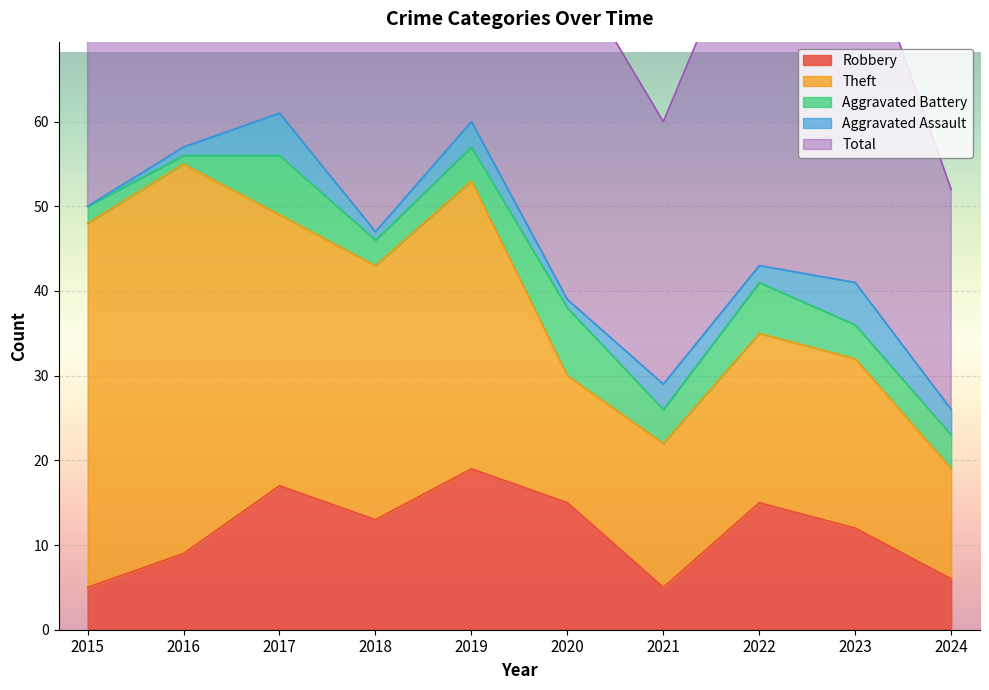

True or false: Robbery and Aggravated Assault cross at least once.

False